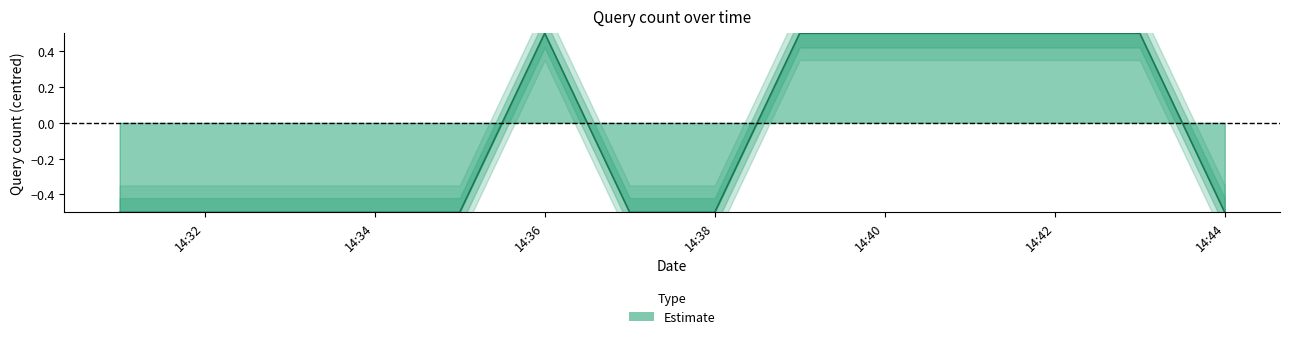

What is the smallest value displayed?

-0.5